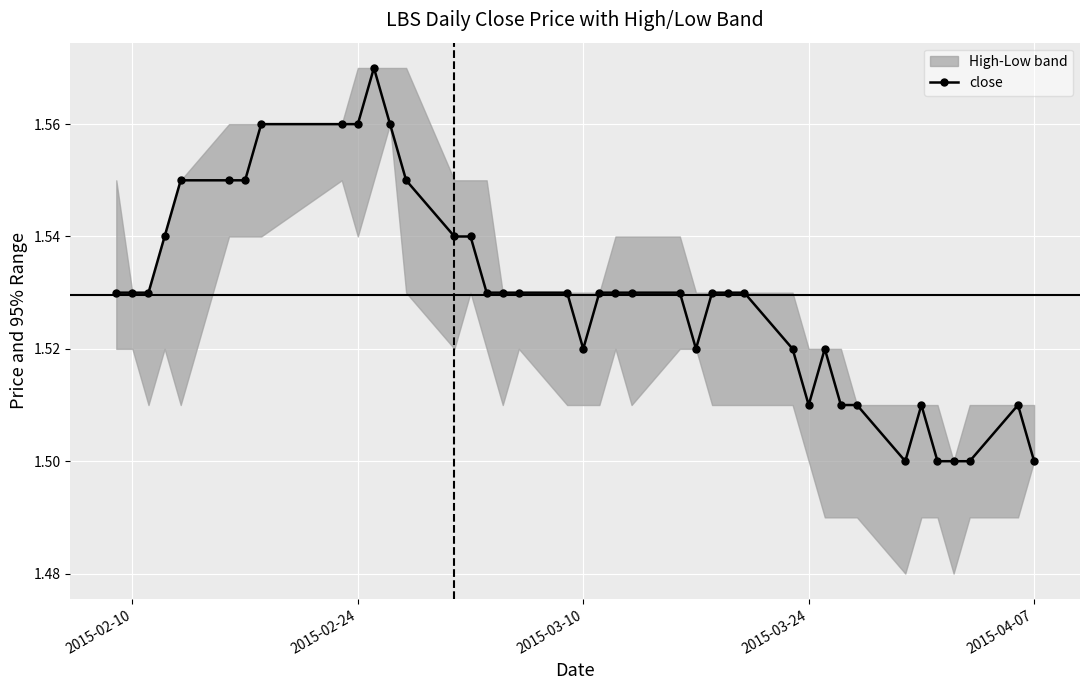

Count the number of categories in the chart.

40